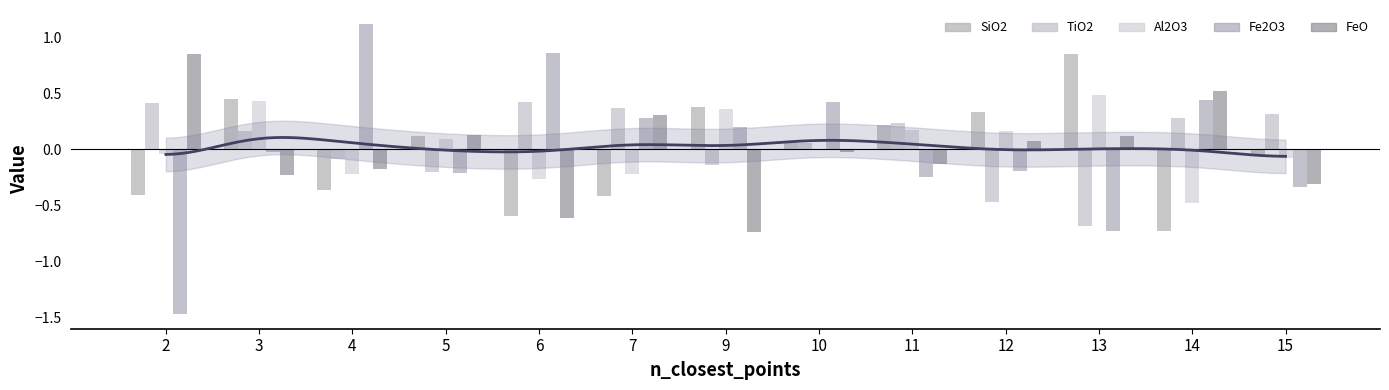

What is the value of the Fe2O3 bar at the 10th from the left?

-0.2